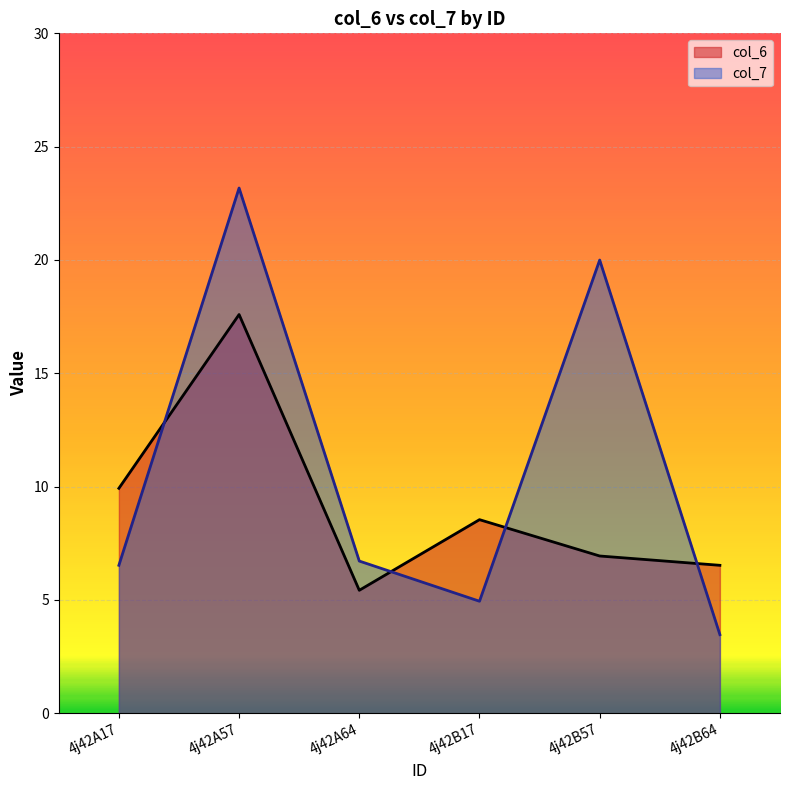

Rank the series by their average value, from lowest to highest.

col_6, col_7